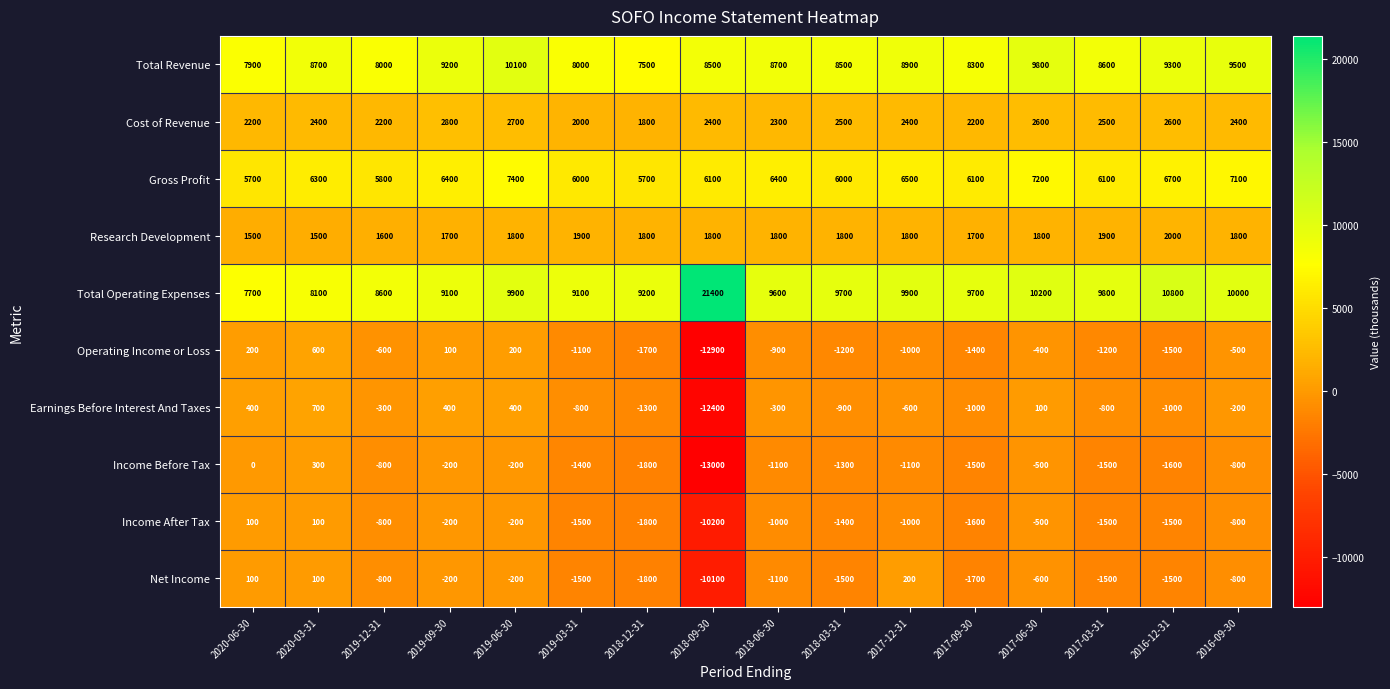

What is the greatest value displayed?

21400